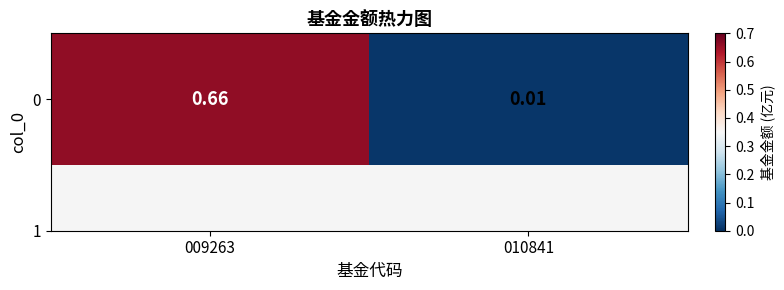

What is the difference between the maximum and minimum values?

0.7